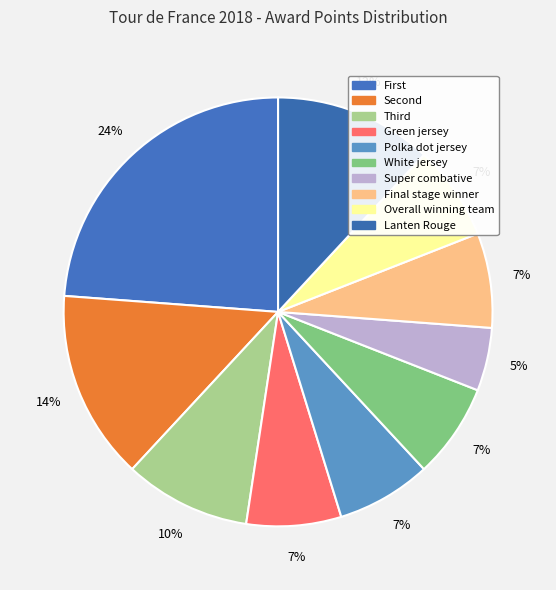

How many slices are in this pie chart?

10